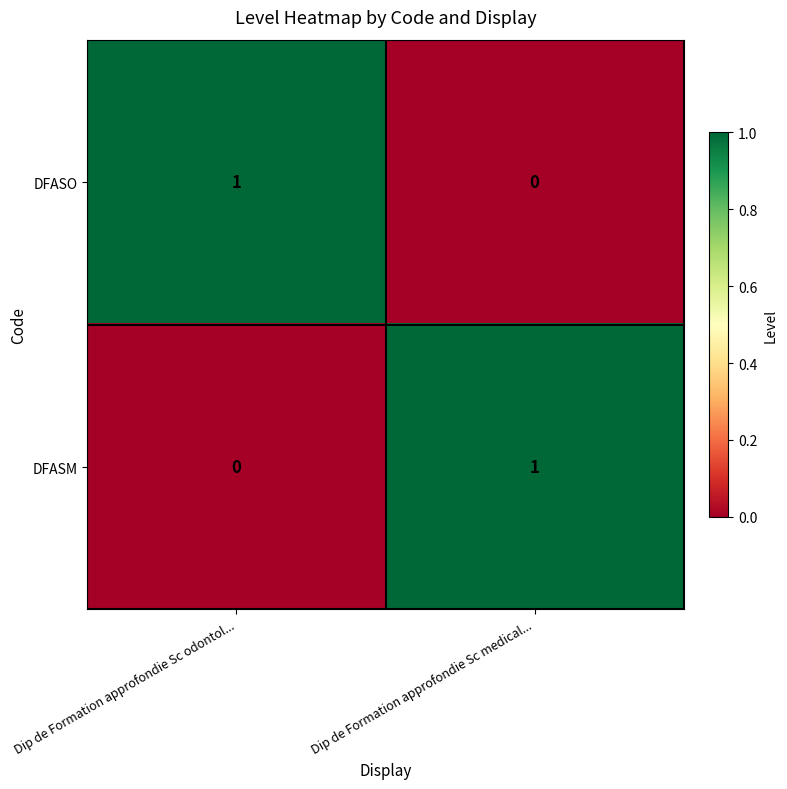

Which category has the lowest value in the DFASO series?

Dip de Formation approfondie Sc medical...